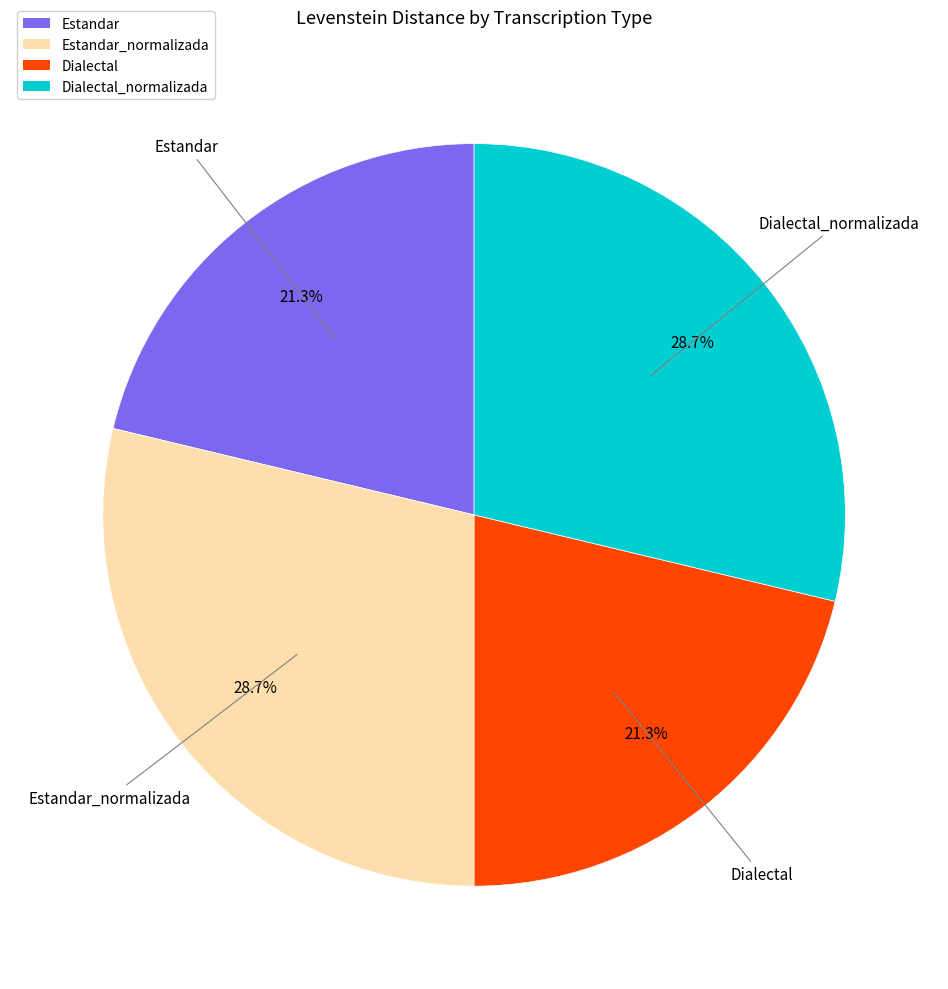

What is the ratio of the value at Estandar to the value at Dialectal?

1.0